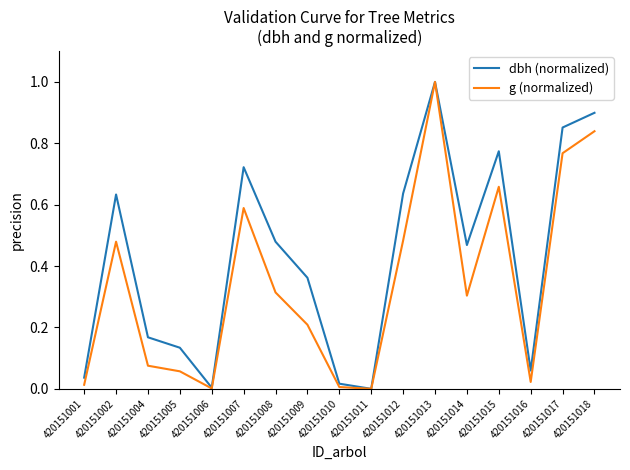

What is the sum of all dbh (normalized) values?

7.2